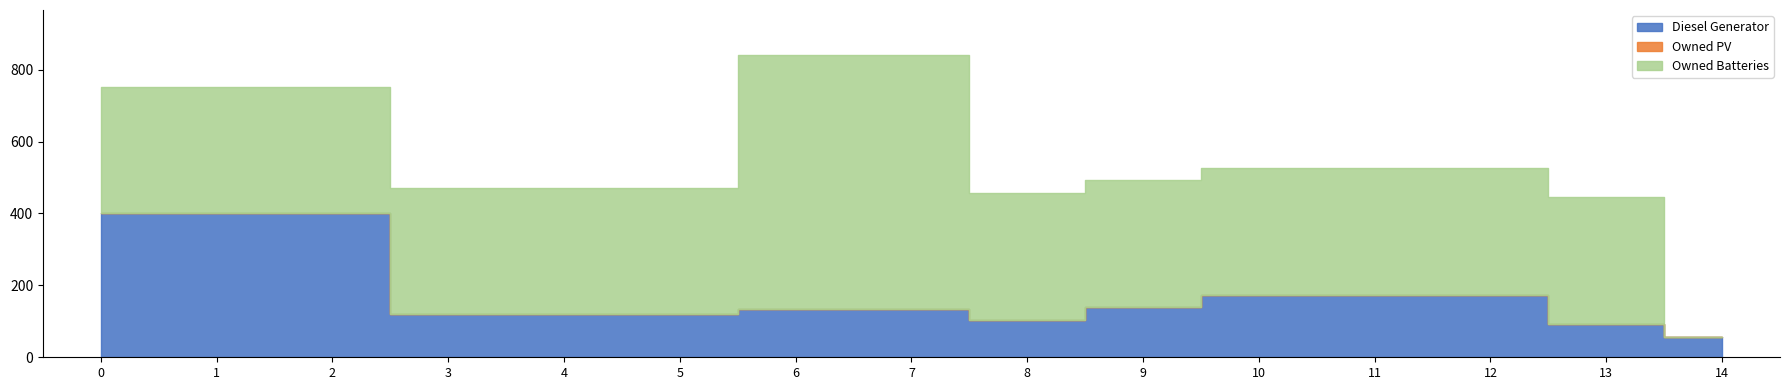

Reading left to right, list all the values displayed in this chart.

Diesel Generator: 400	400	400	119	119	119	134	134	105	141	174	174	174	92	56
Owned PV: 0	0	0	0	0	0	0	0	0	0	0	0	0	0	0
Owned Batteries: 353	353	353	353	353	353	706	706	353	353	353	353	353	353	0